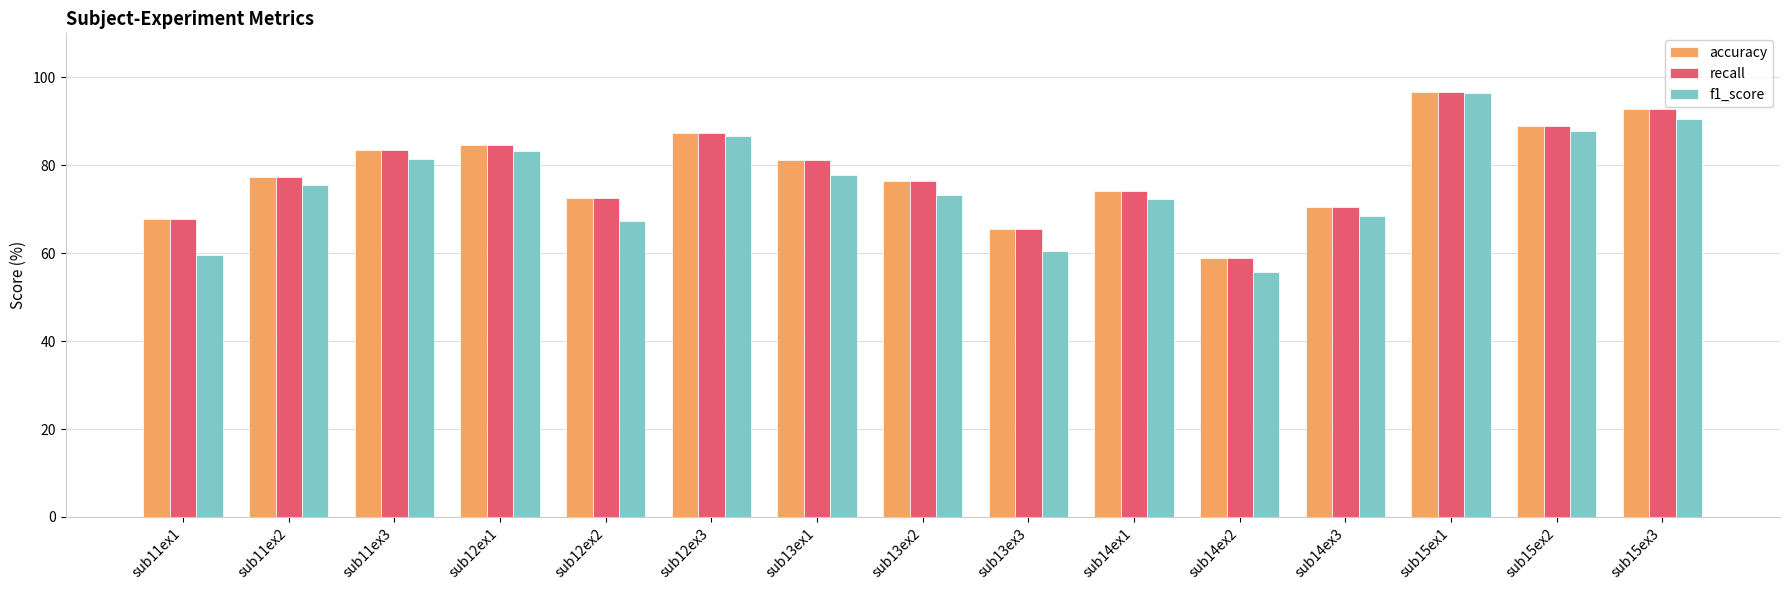

Which series changed the most between sub13ex3 and sub15ex2?

f1_score